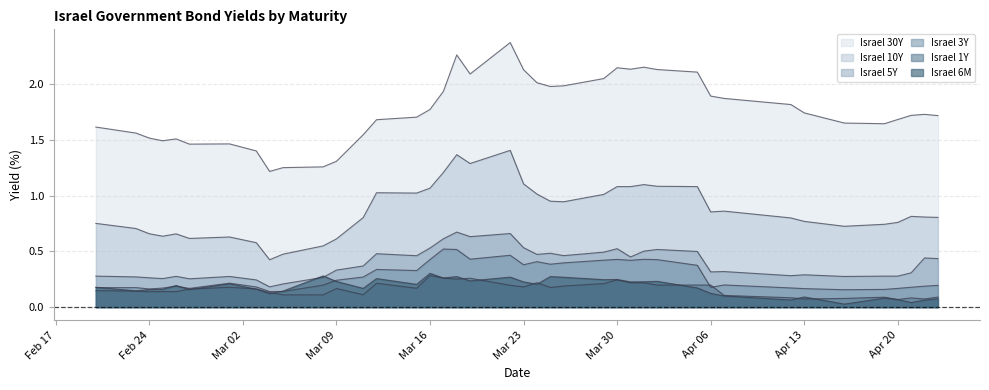

Which series has the largest range (max minus min)?

Israel 30Y